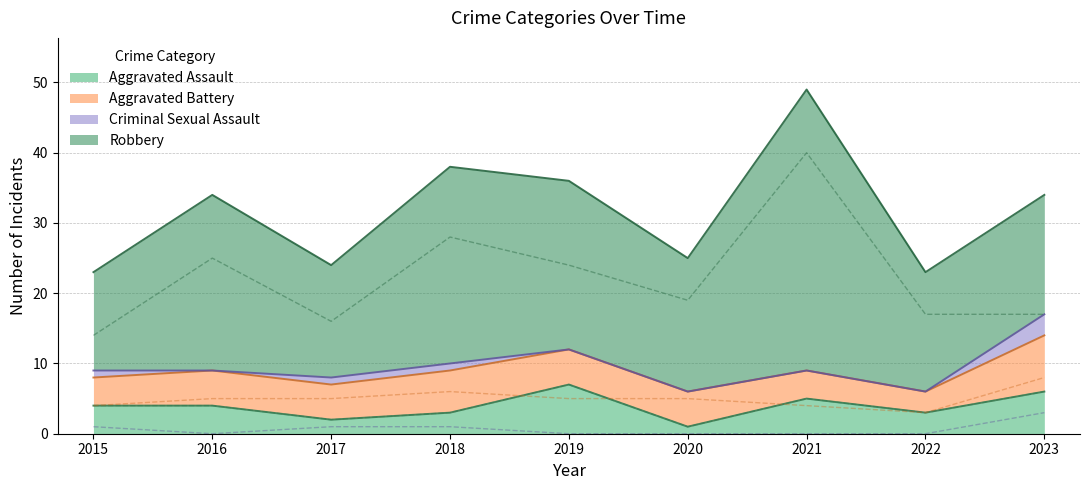

What is the total value across all series at 2020?

25